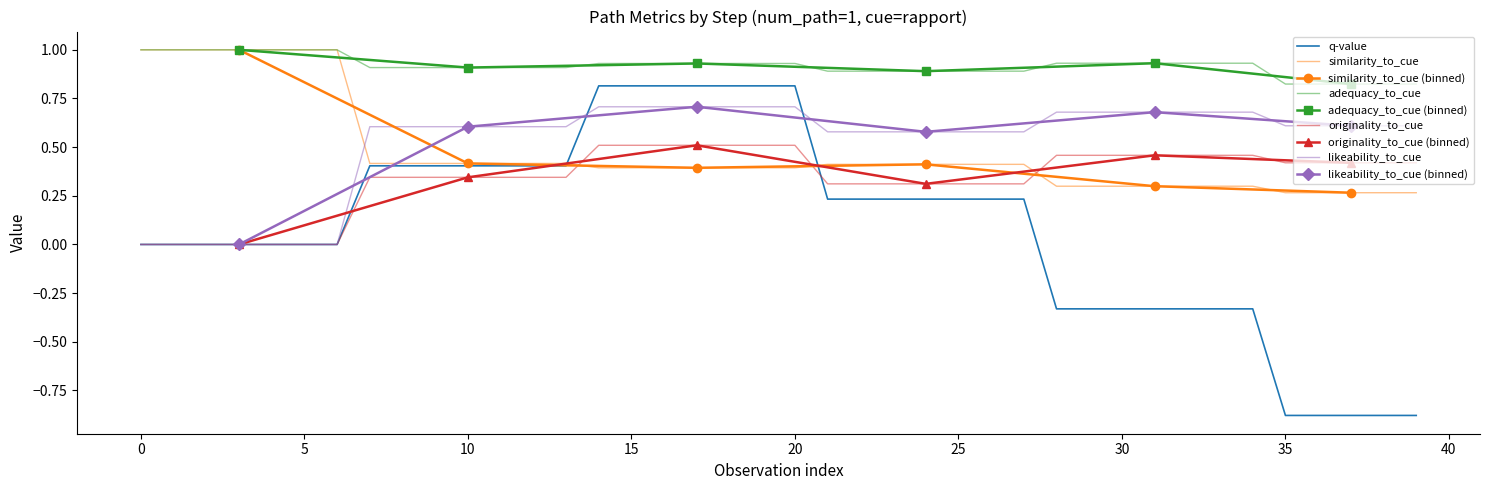

What is the label of the 4th point from the right?

36